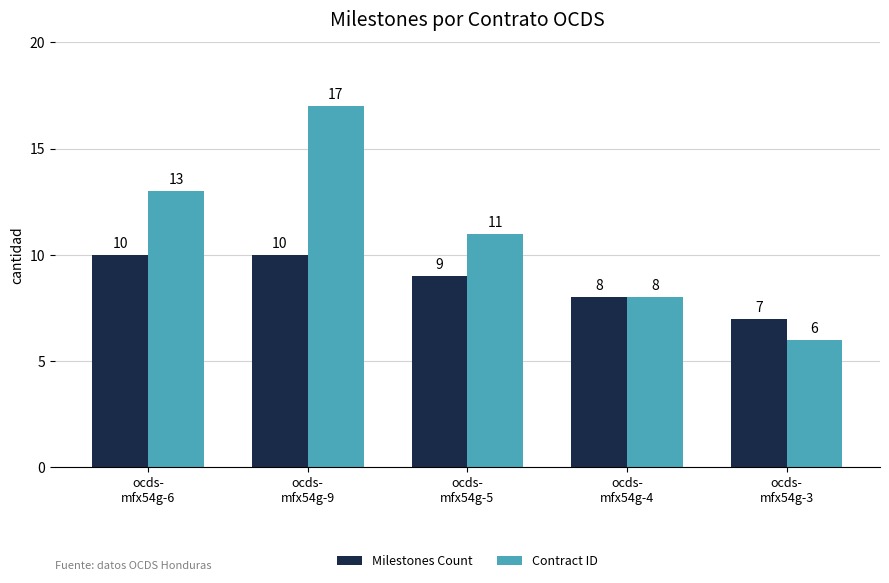

The Milestones Count series shows 10 at ocds-
mfx54g-9. True or false?

True